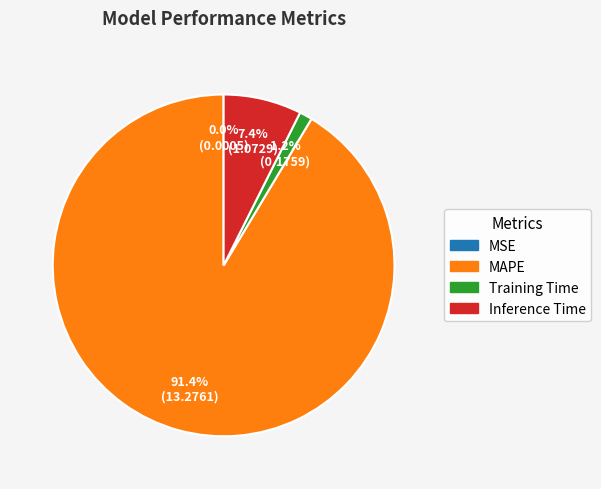

To the nearest percent, what percentage of the pie is Training Time?

1%